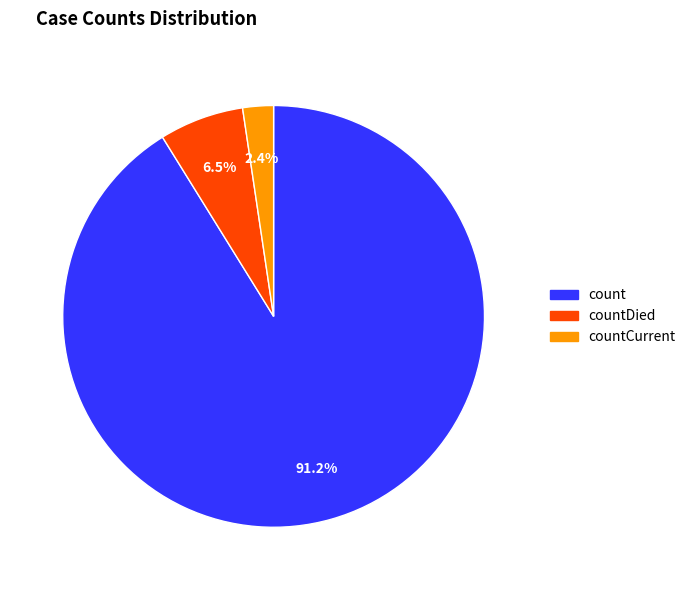

Is there a majority slice in this chart?

Yes